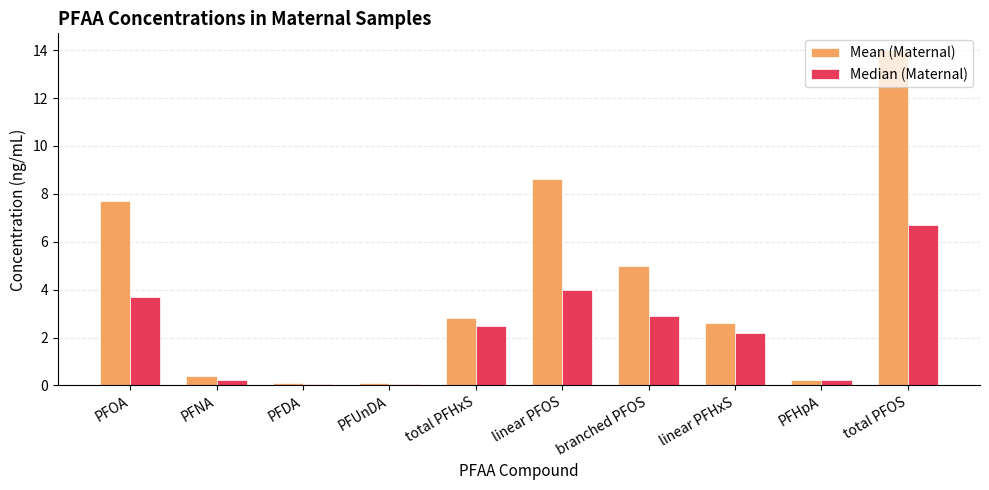

What is the maximum value shown in the chart?

14.0